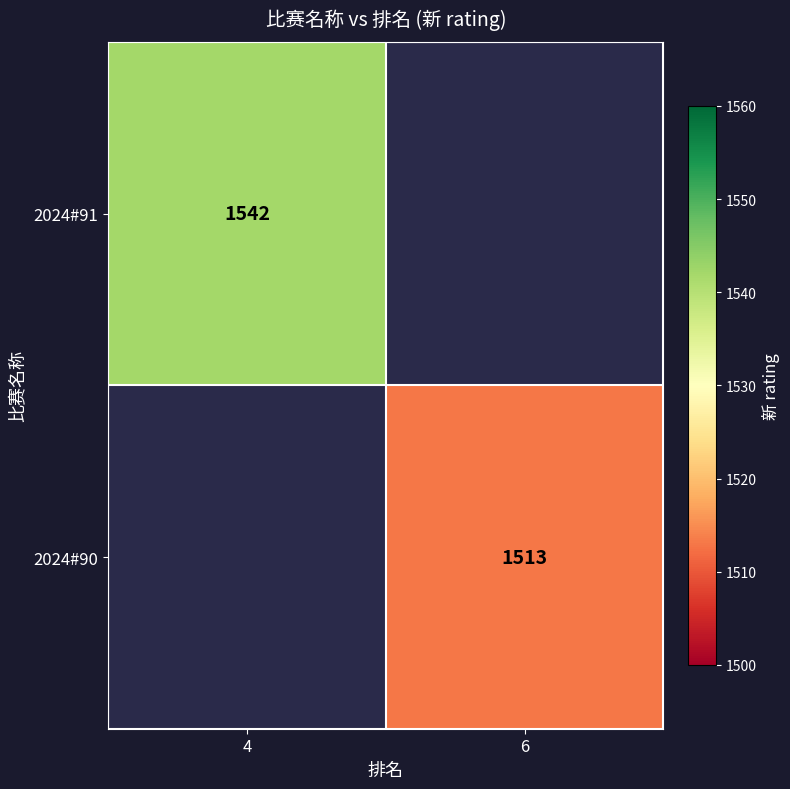

Is the value of 2024#91 at 4 greater than the value of 2024#90 at 6?

Yes